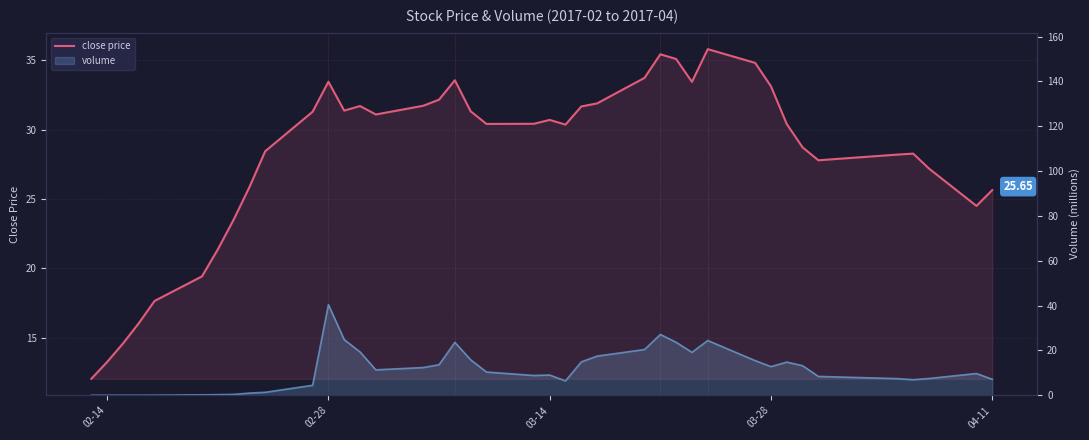

How many data points are less than 30?

17